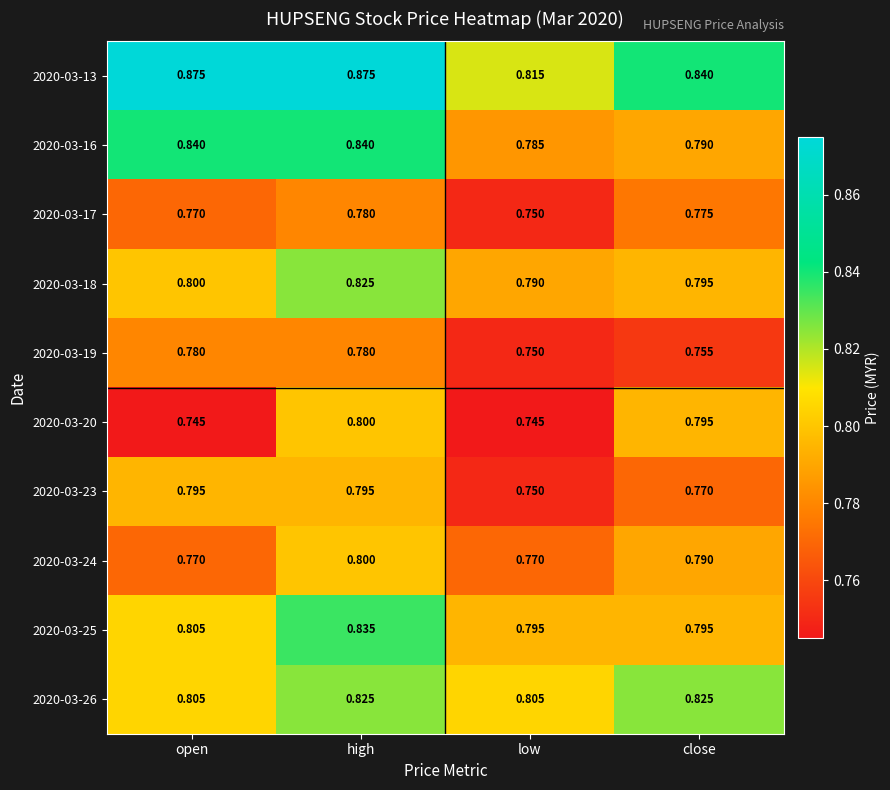

Which category has the highest value in the 2020-03-24 series?

high